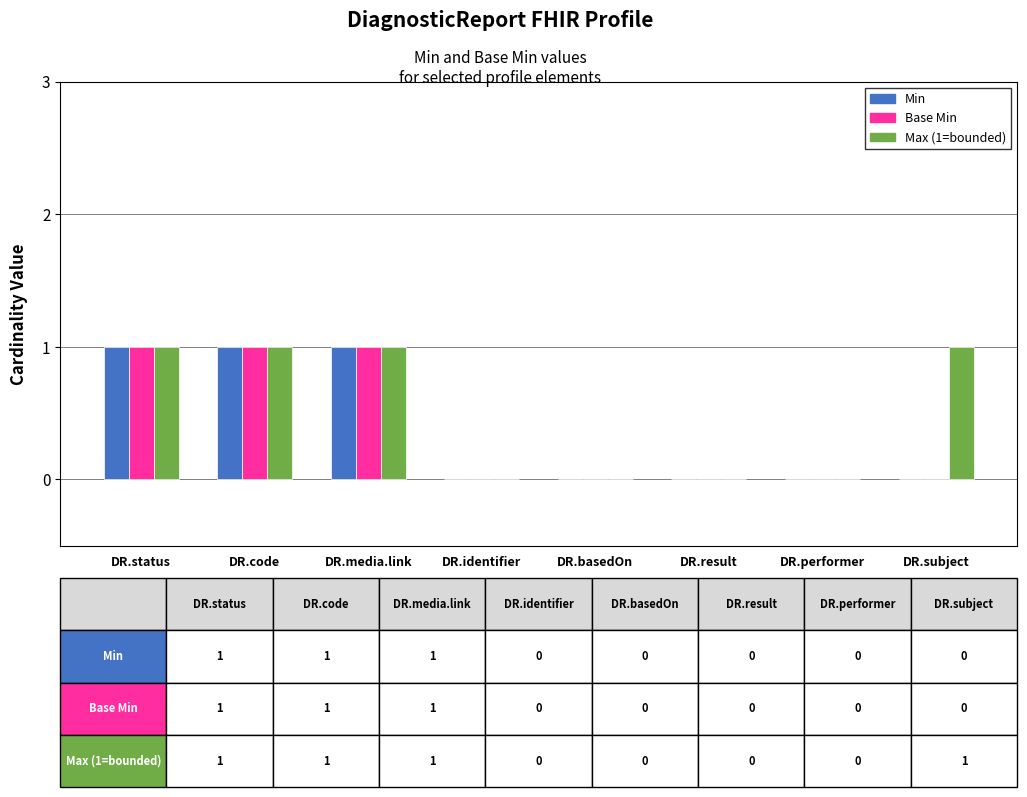

The Base Min series shows 0 at DR.media.link. True or false?

False